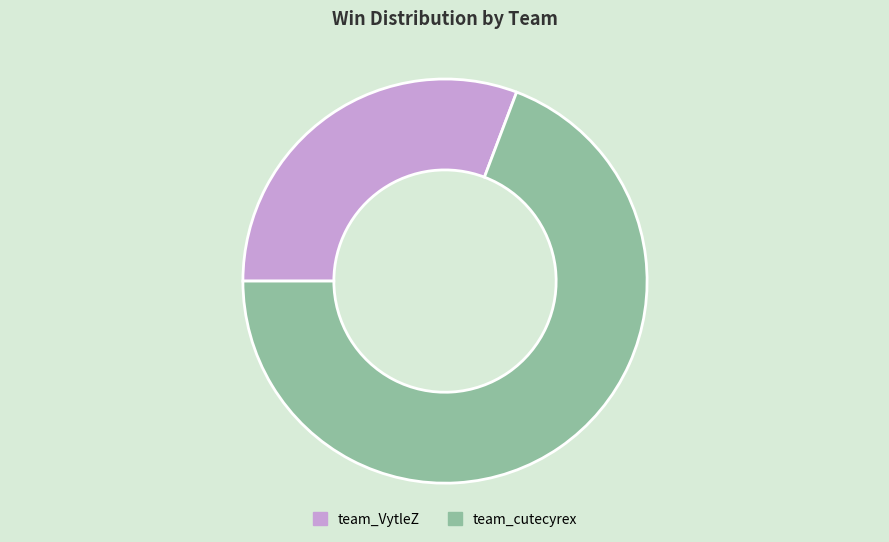

Combined, do team_VytleZ and team_cutecyrex account for over 50%?

Yes